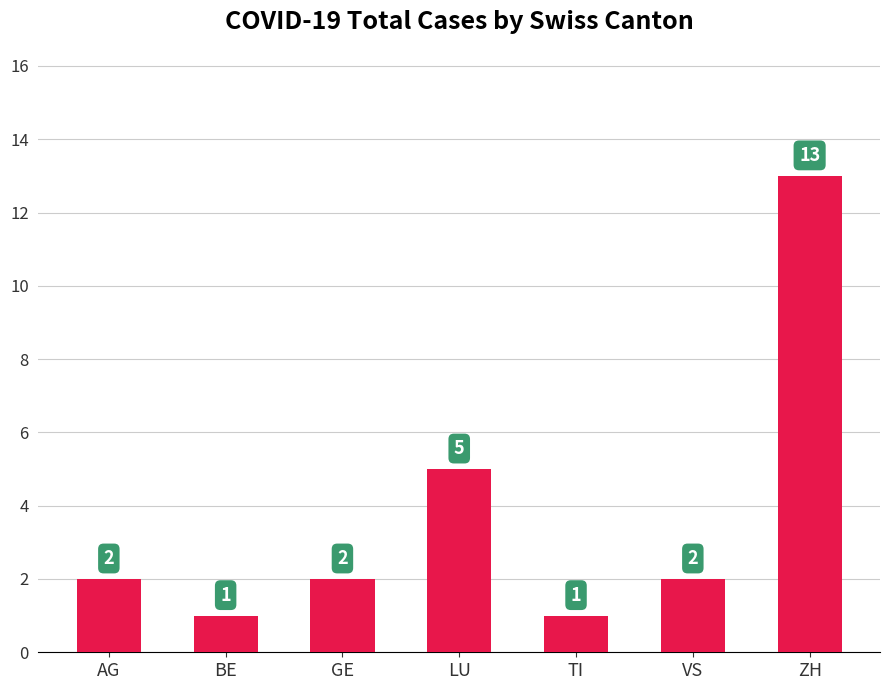

The chart shows a value of 3 at AG. True or false?

False